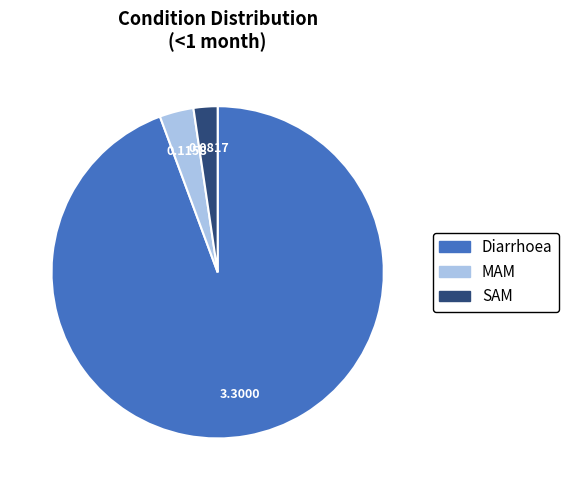

What is the smallest slice in the pie chart?

SAM